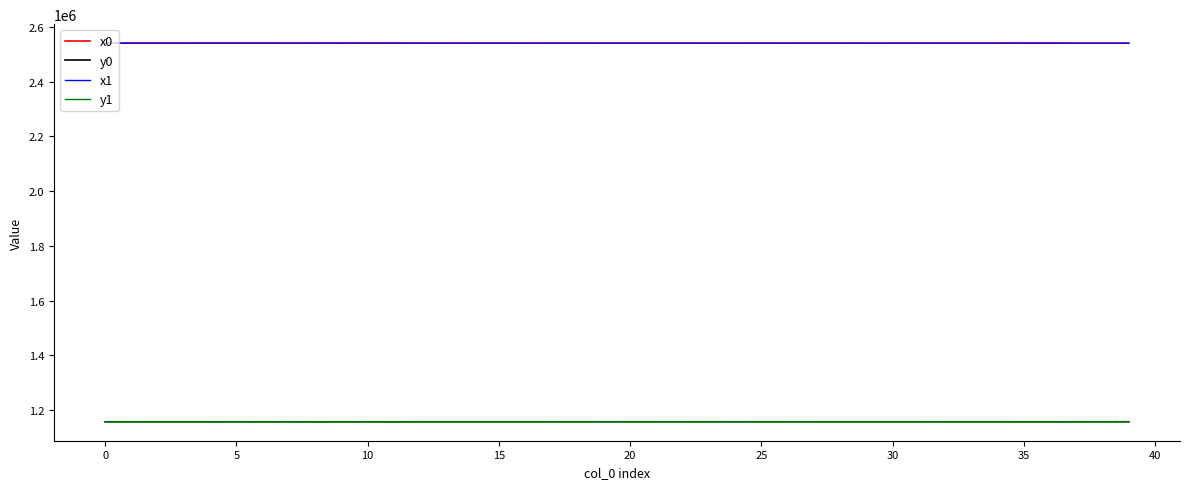

What is the minimum value for x1?

2540541.6